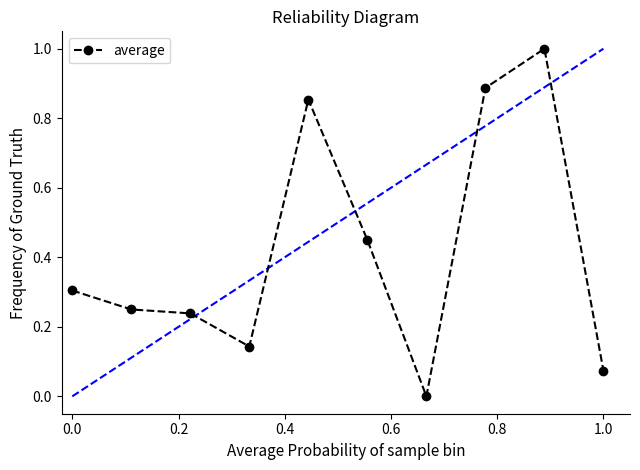

What is the value of the 9th point from the left?

1.0